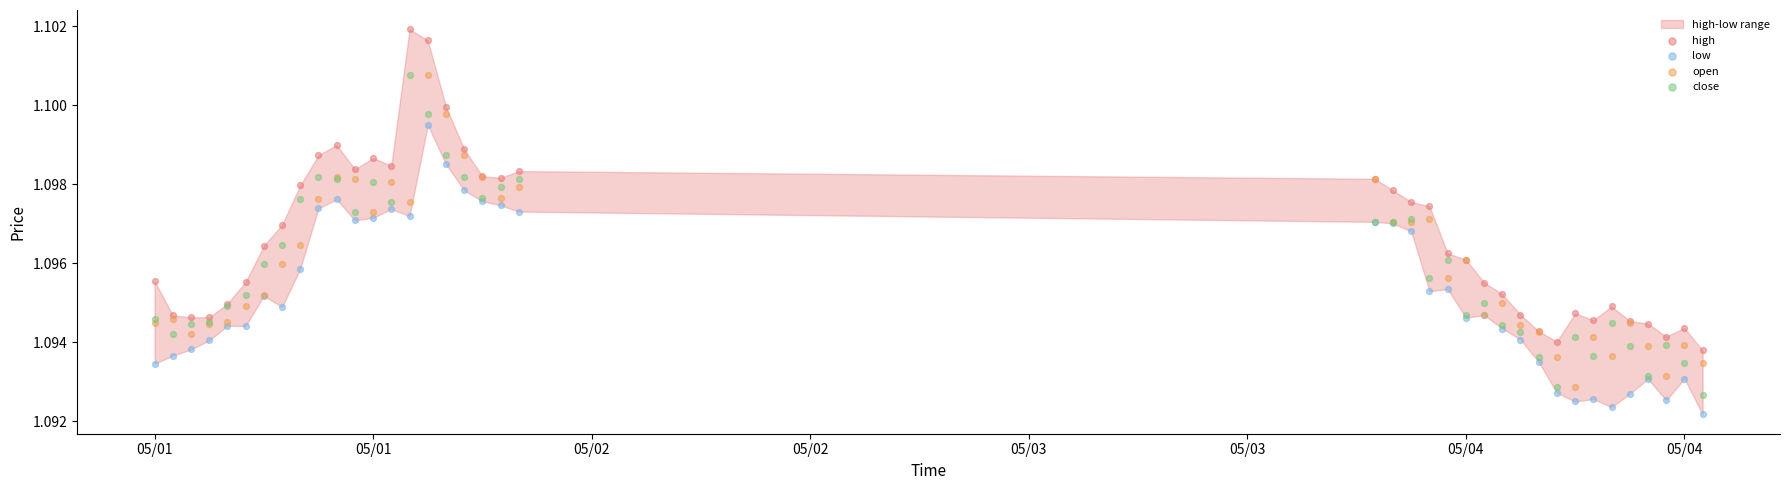

Which series reaches the minimum Y coordinate?

low